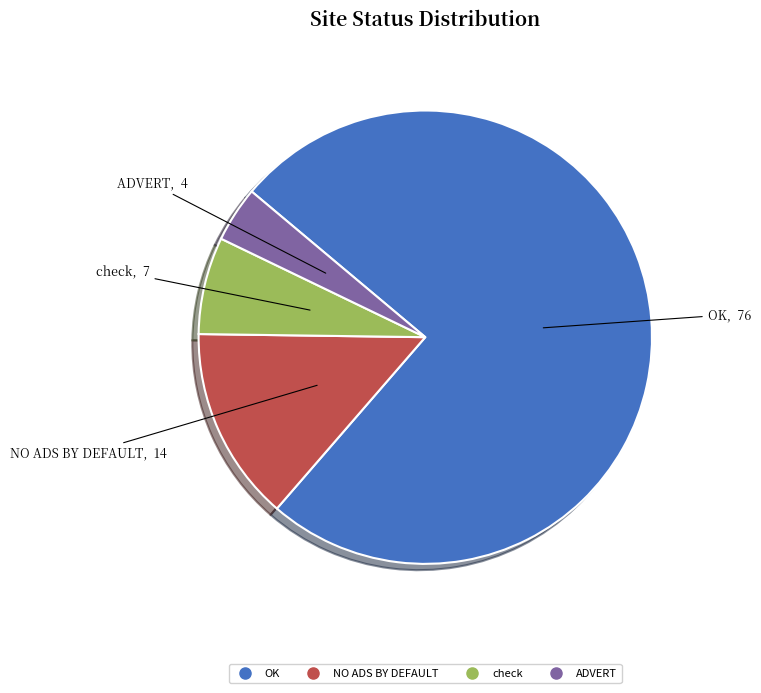

How many slices are in this pie chart?

4